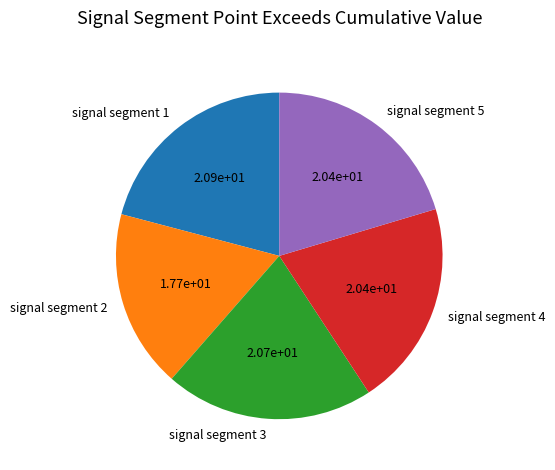

Do signal segment 3 and signal segment 4 together represent more than half of the pie?

No